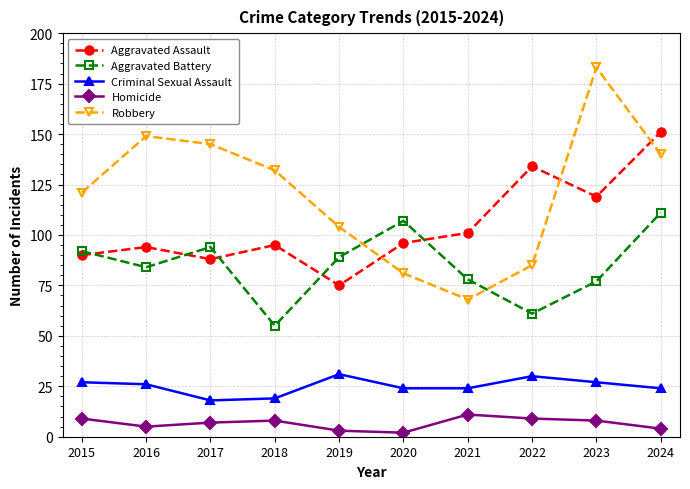

What is the sum of the Robbery values at 2020 and 2023?

264